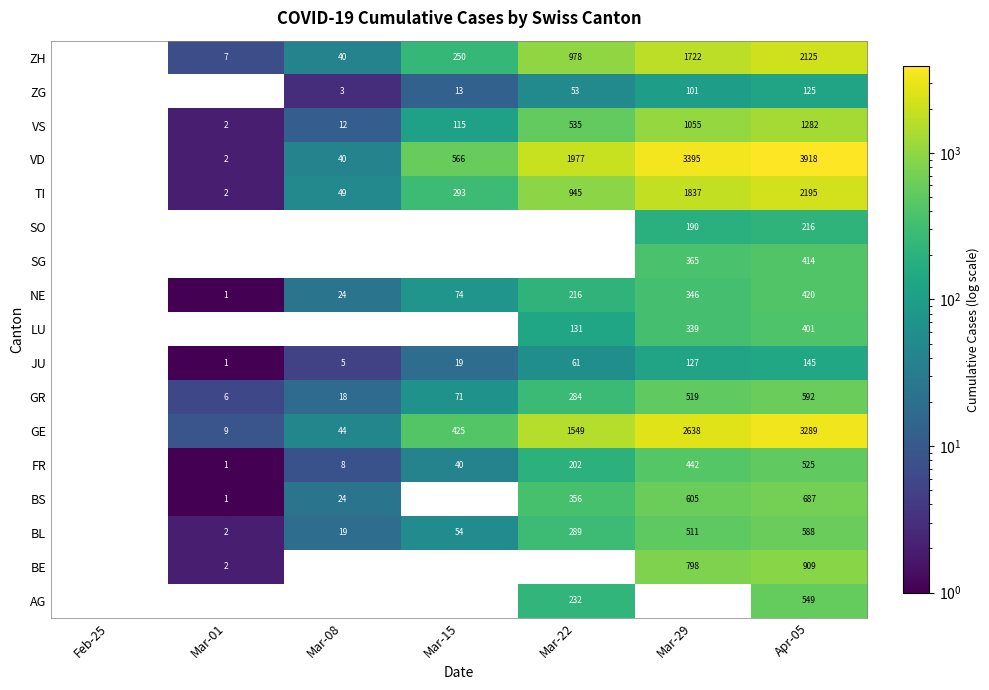

Rank the series by their maximum value, from highest to lowest.

VD, GE, TI, ZH, VS, BE, BS, GR, BL, AG, FR, NE, SG, LU, SO, JU, ZG